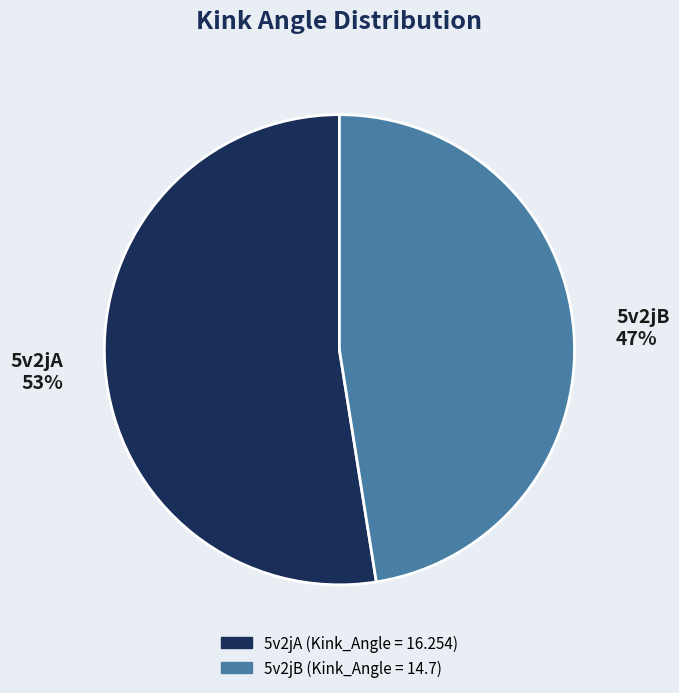

To the nearest percent, what is the combined percentage of 5v2jB and 5v2jA?

100%